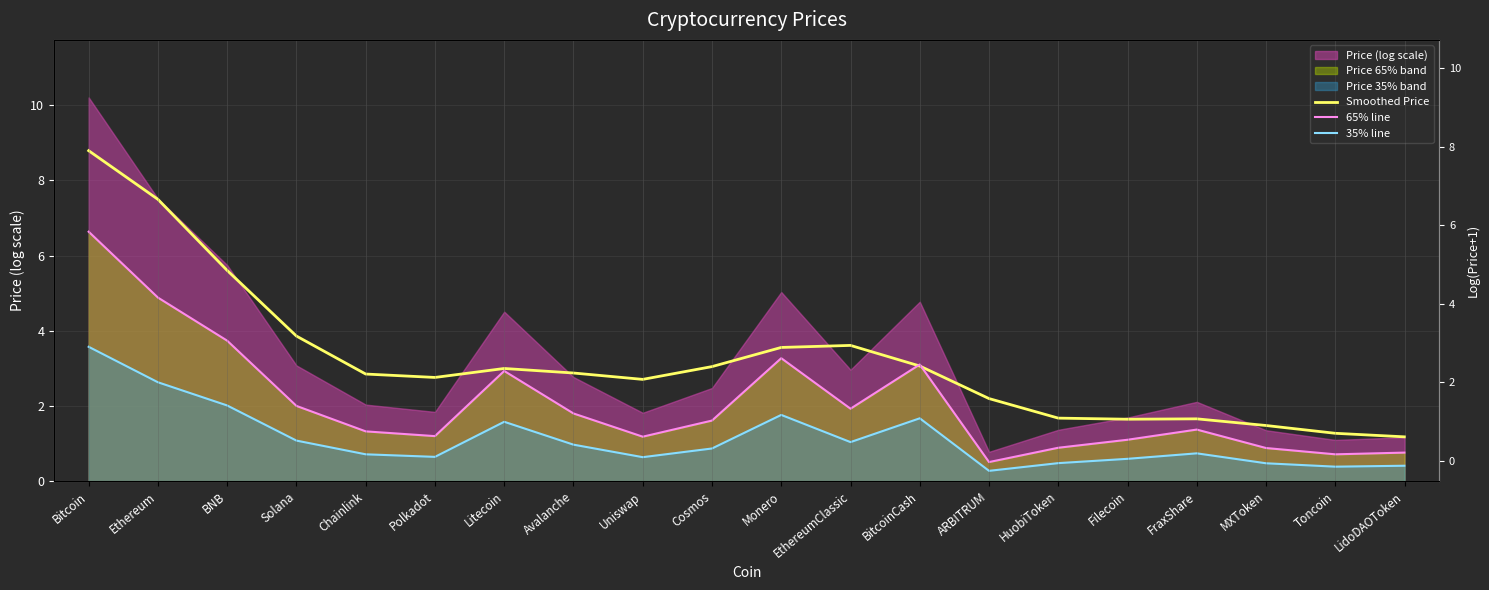

The 65% line series shows 0.9 at MXToken. True or false?

True